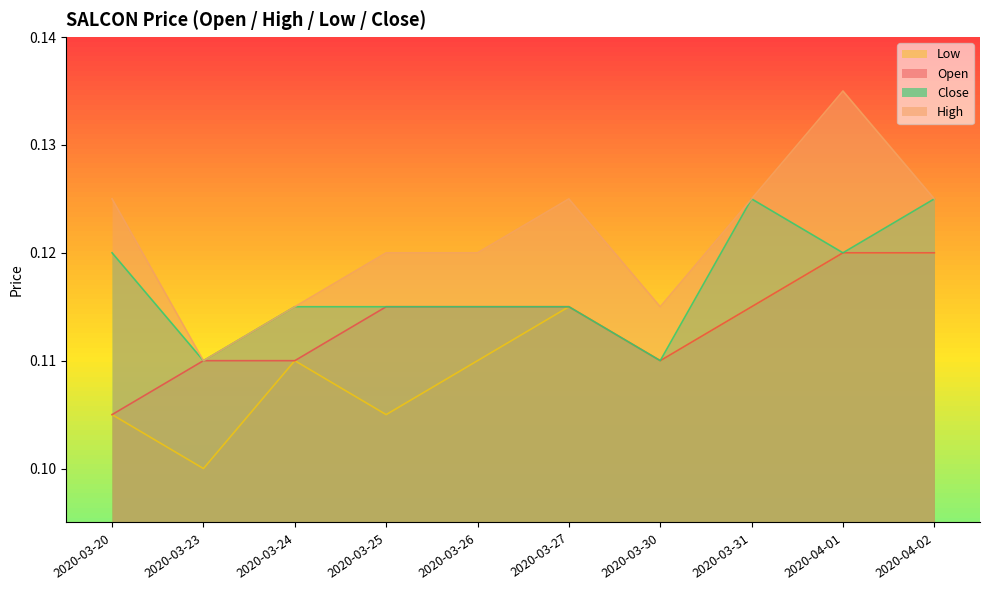

At which category is the sum across all series the highest?

2020-04-01